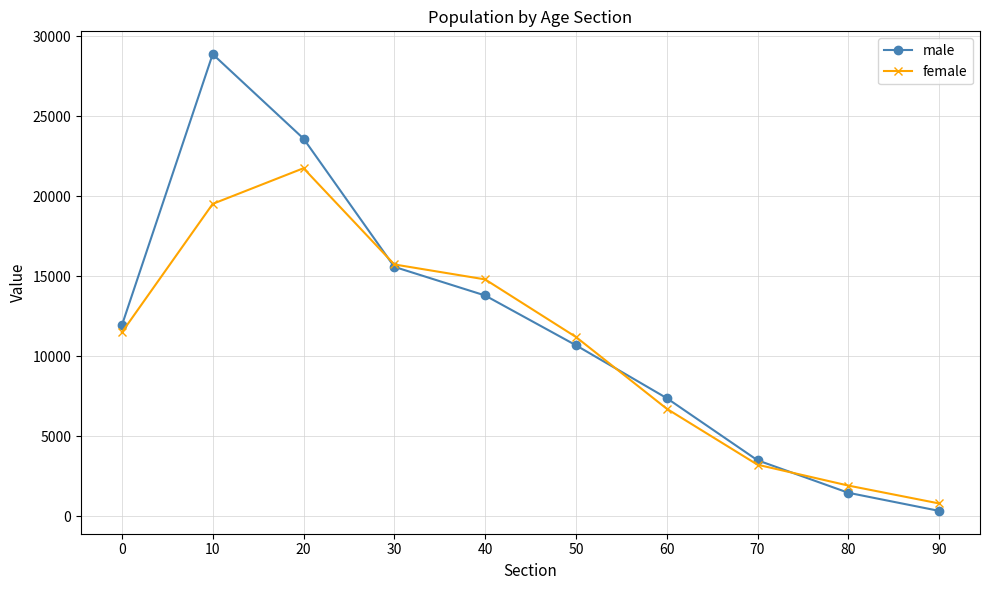

What is the sum of all female values?

107162